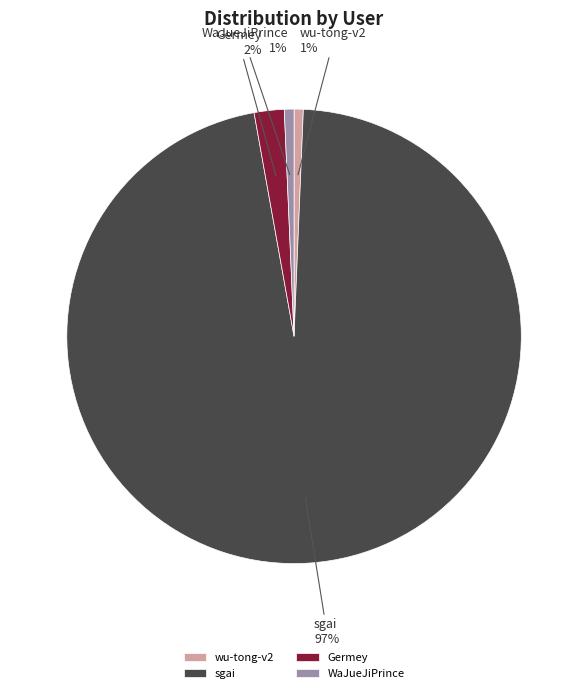

True or false: wu-tong-v2 accounts for 6% of the total.

False